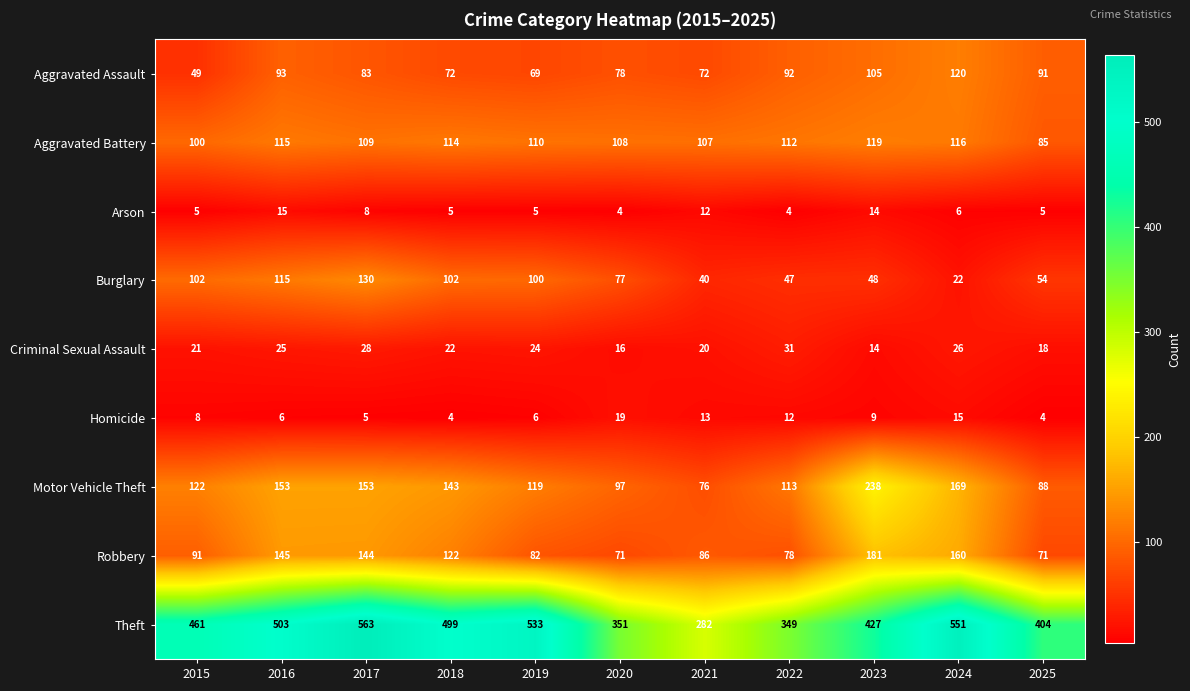

The Motor Vehicle Theft series shows 153 at 2016. True or false?

True